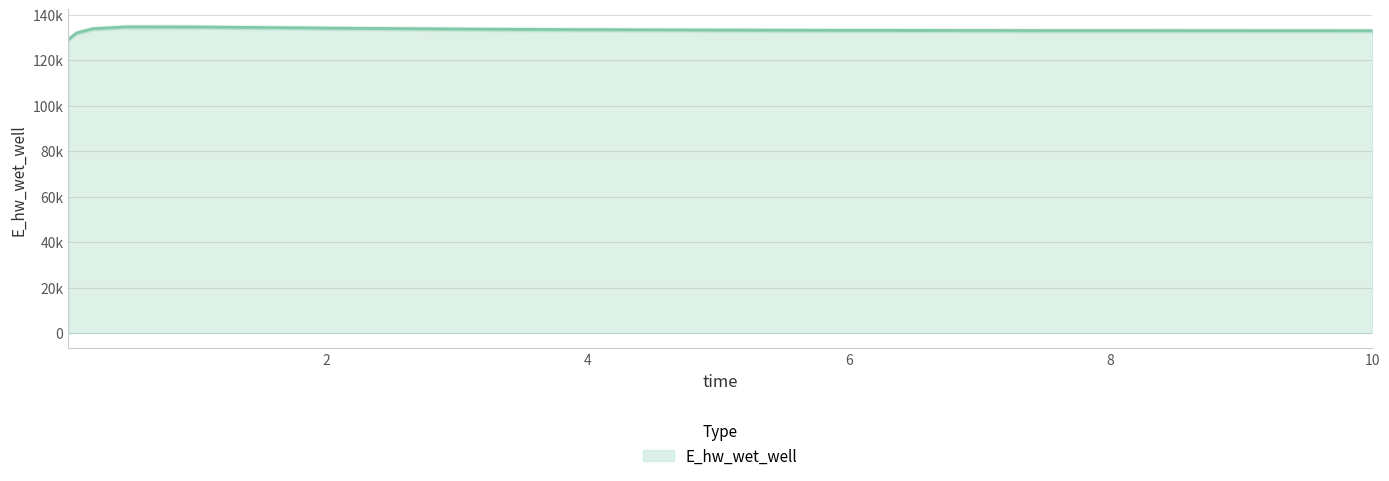

Is it true that the value at 0.21875 is 37761.5?

False